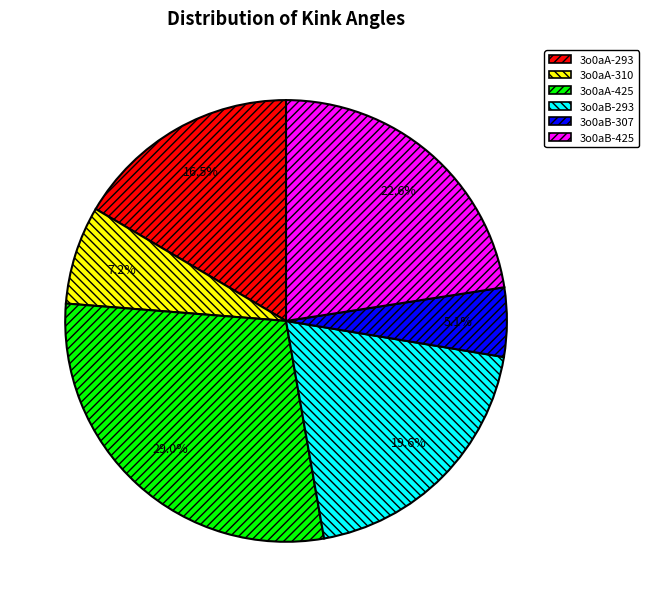

Is there a majority slice in this chart?

No